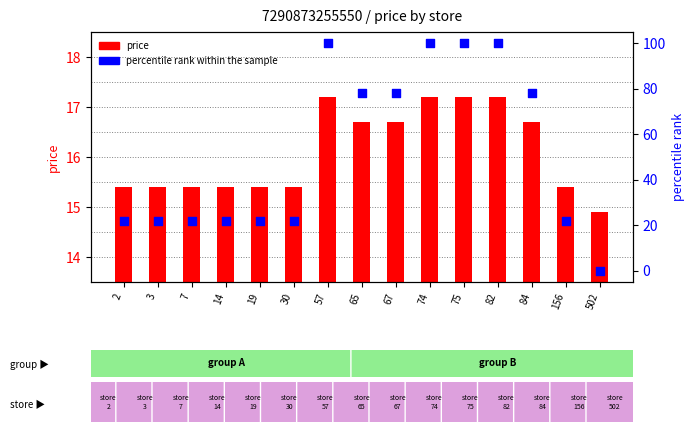

Which series reaches the maximum Y coordinate?

percentile rank within the sample